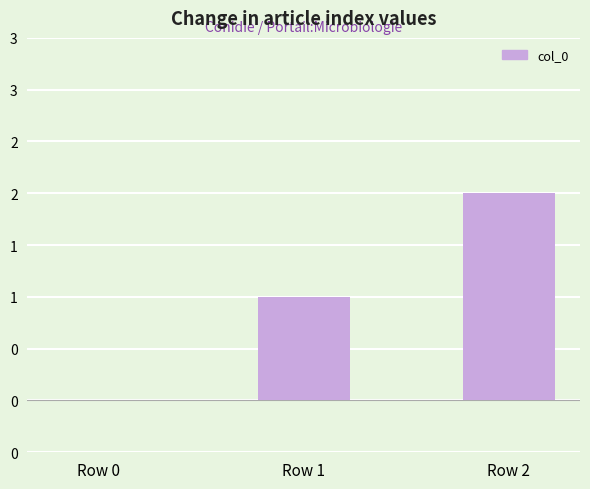

Rank the categories by value from highest to lowest.

Row 2, Row 1, Row 0